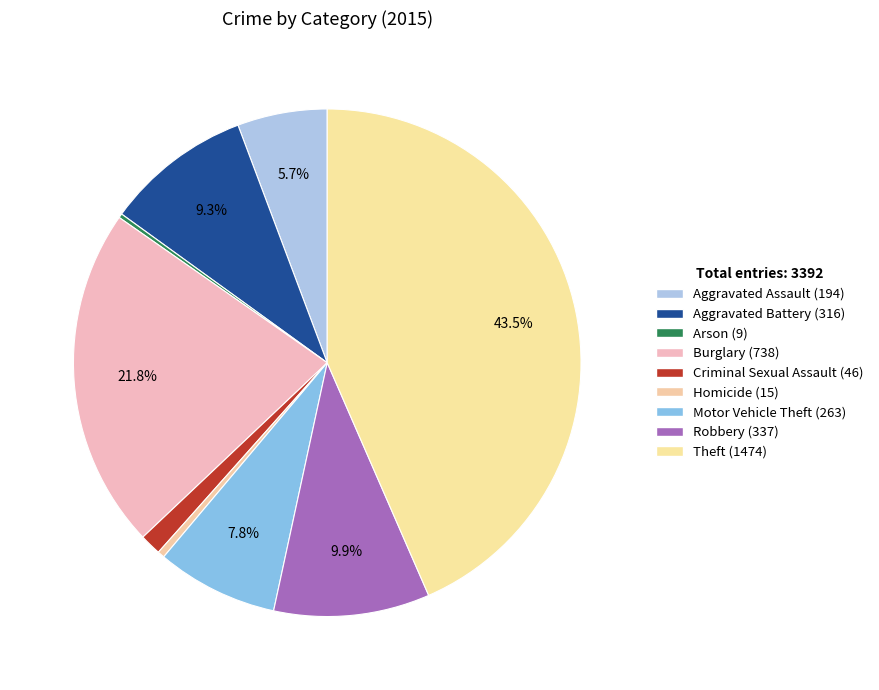

How much of the chart is everything except Burglary?

78.2%